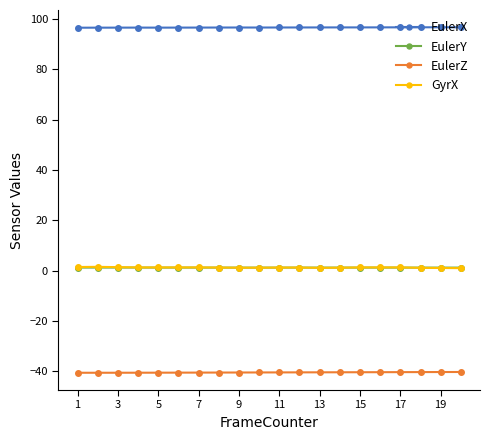

What is the maximum value shown in the chart?

96.7